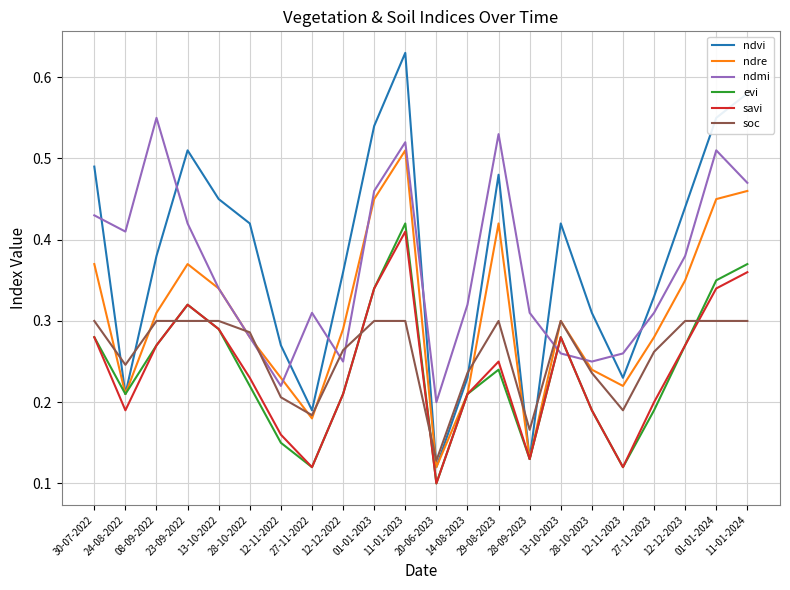

At which category does the chart reach its minimum across all series?

20-06-2023